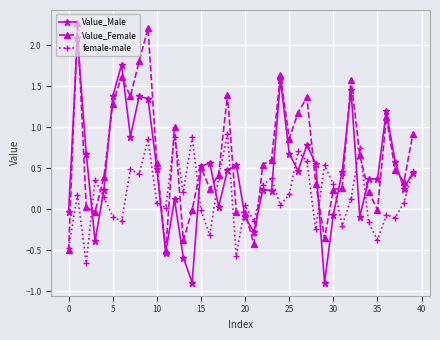

Is this an area chart (filled region under the line)?

No